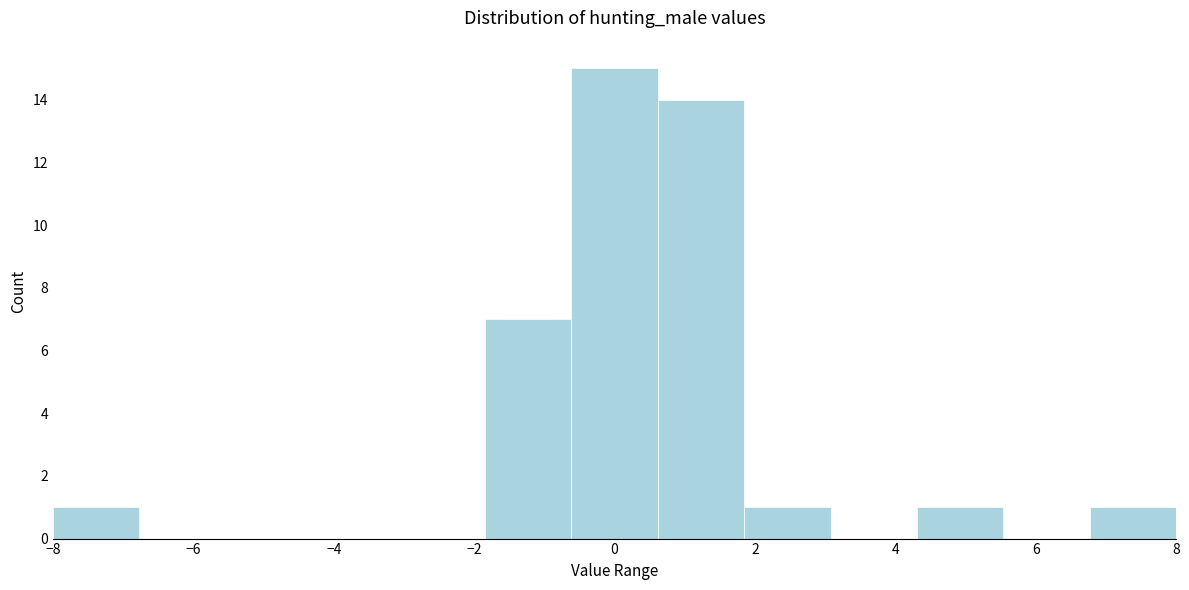

Reading left to right, transcribe this chart: for each bar, give the range it covers on the x-axis and its height. Neither the bar edges nor the heights are printed on the chart, so give them approximately, as read against the axes.

-8.0 to -6.8: 1
-6.8 to -5.6: 0
-5.6 to -4.4: 0
-4.4 to -3.0: 0
-3.0 to -1.8: 0
-1.8 to -0.6: 7
-0.6 to 0.6: 15
0.6 to 1.8: 14
1.8 to 3.0: 1
3.0 to 4.4: 0
4.4 to 5.6: 1
5.6 to 6.8: 0
6.8 to 8.0: 1